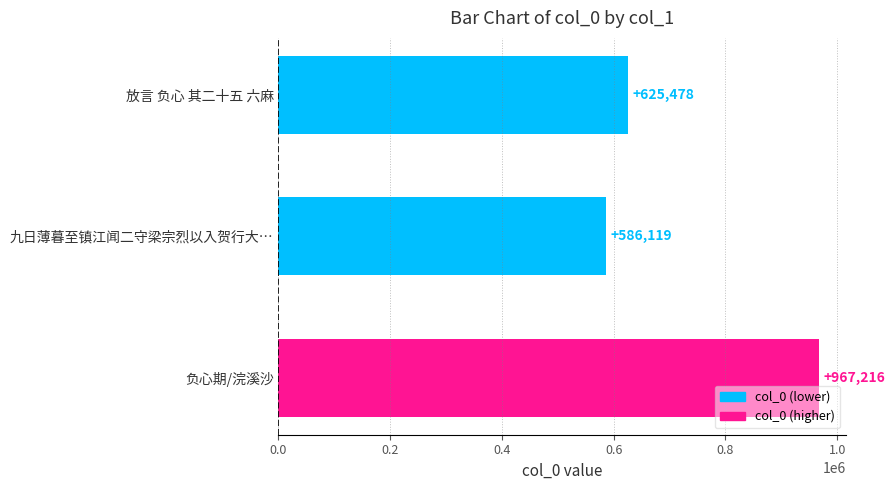

How many data points are less than 625478?

1